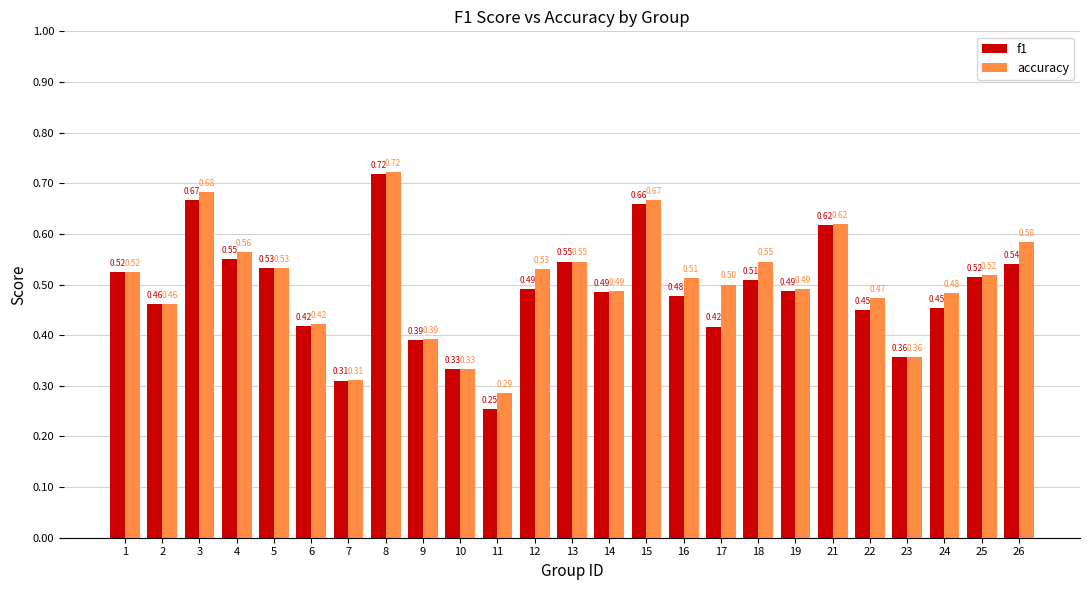

At 16, list the series in order from largest to smallest.

accuracy, f1